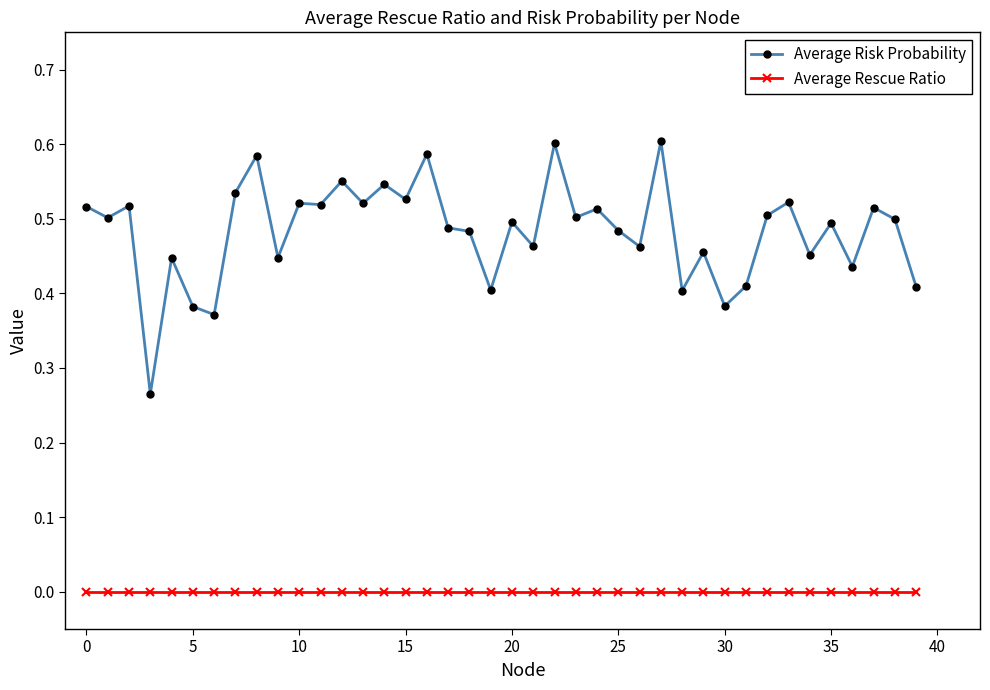

Which series has the largest total across all categories?

Average Risk Probability